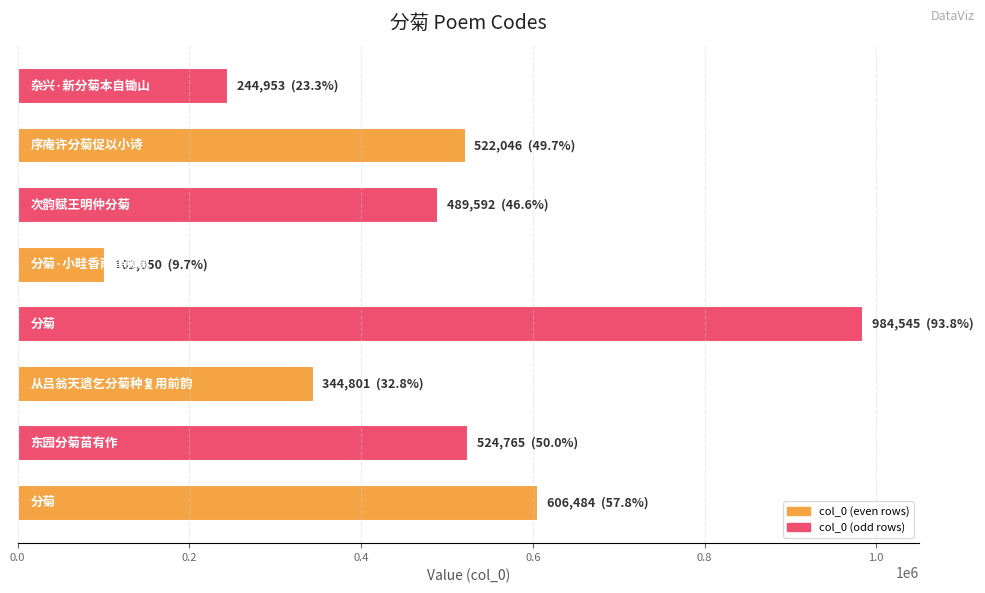

How many values are below 522046?

4